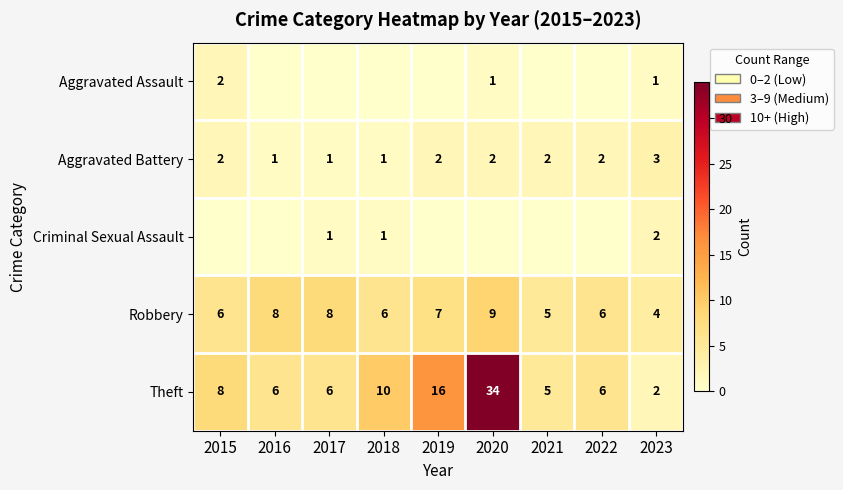

What is the total value across all series at 2023?

12